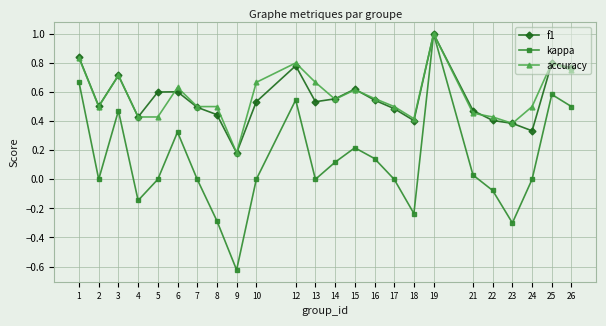

Which category has the highest value in the accuracy series?

19